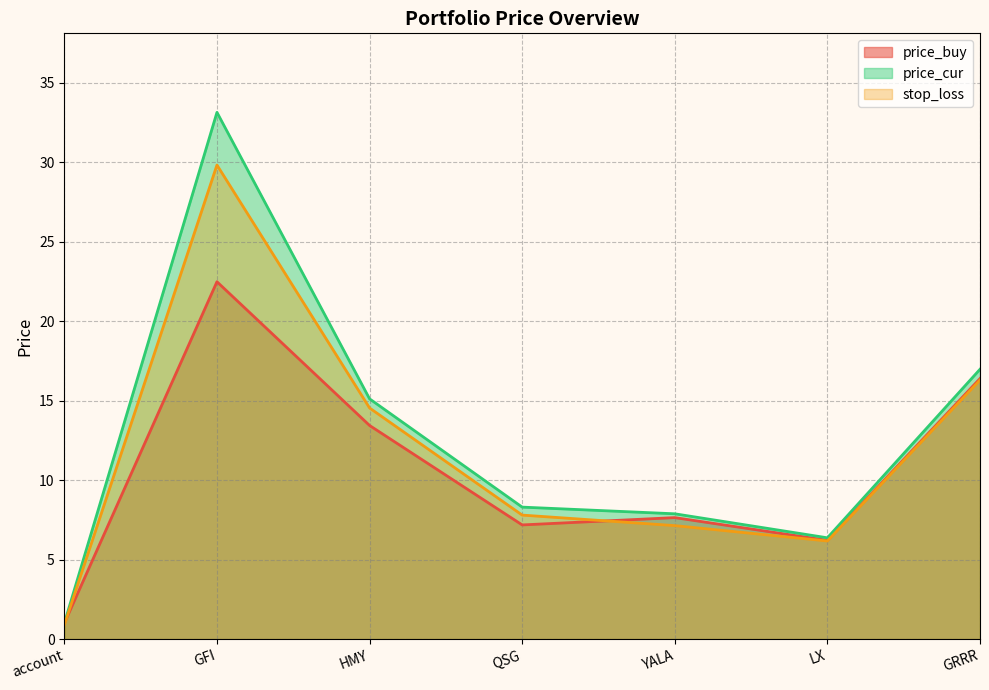

Is it true that price_buy equals 10.7 at QSG?

False